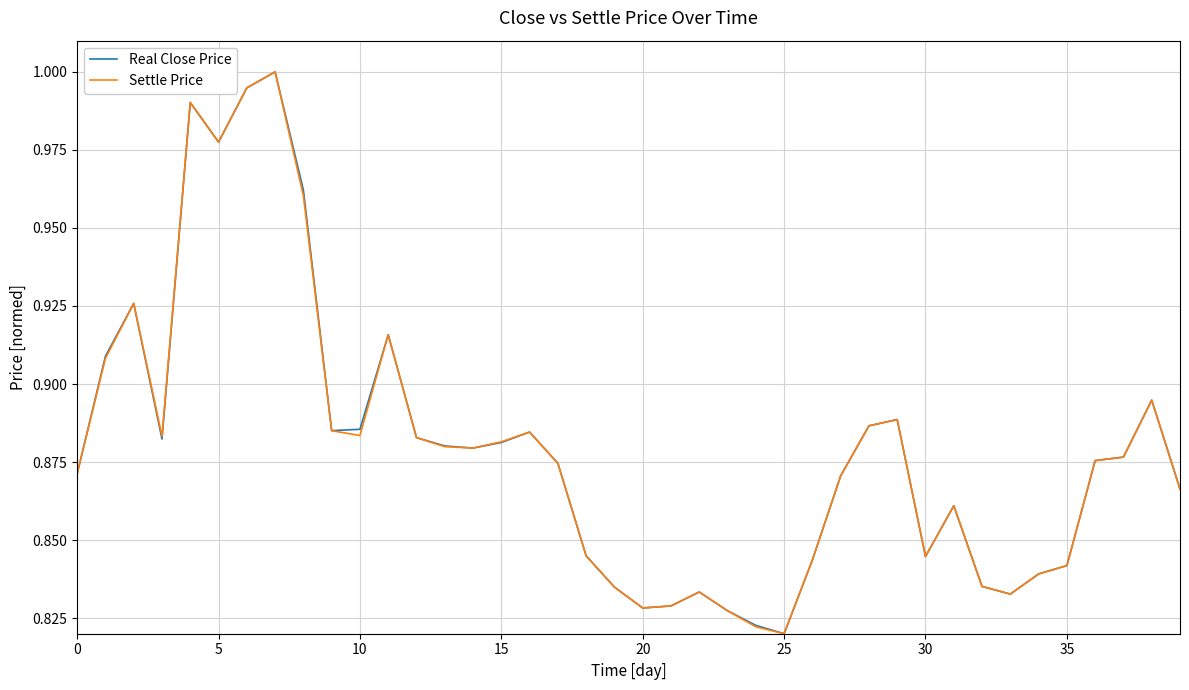

What are all the series names shown in the legend?

Real Close Price, Settle Price